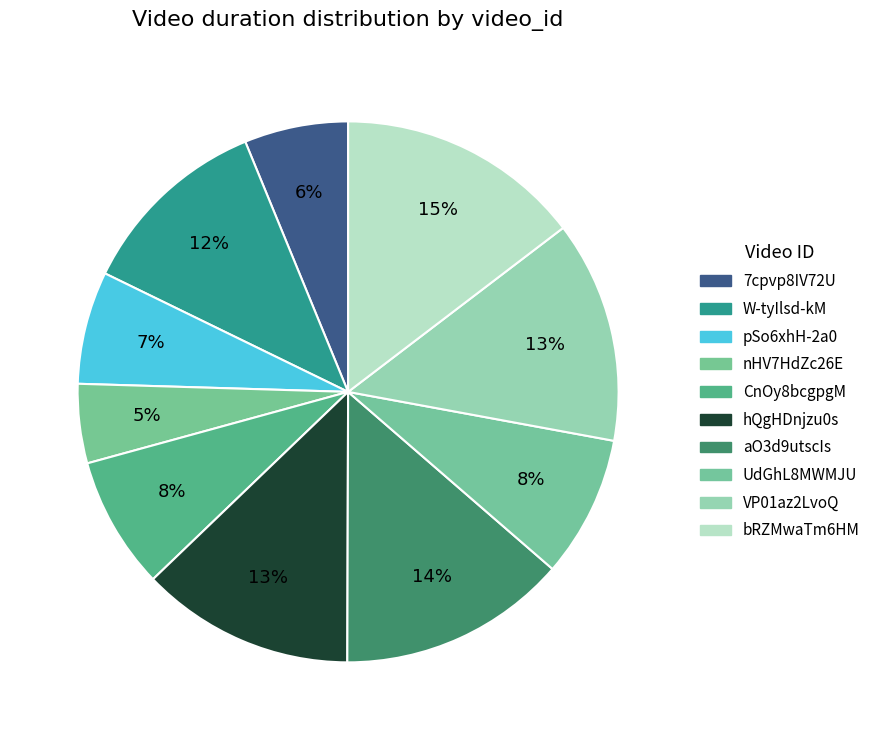

How many segments does this pie chart have?

10